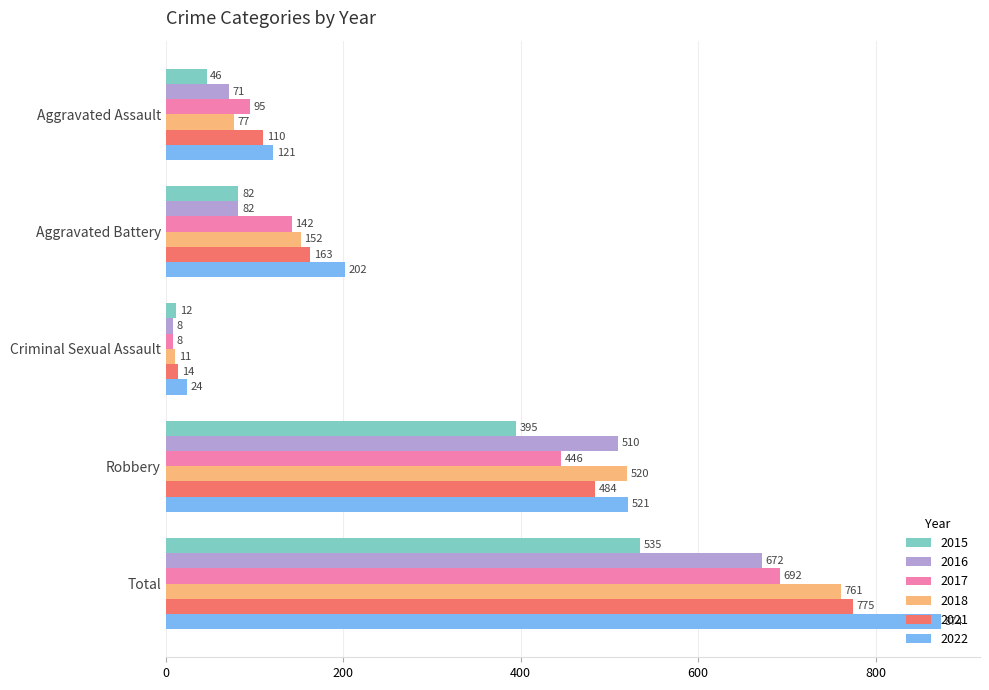

What value does the 2016 series have at Robbery, to the nearest 100?

500